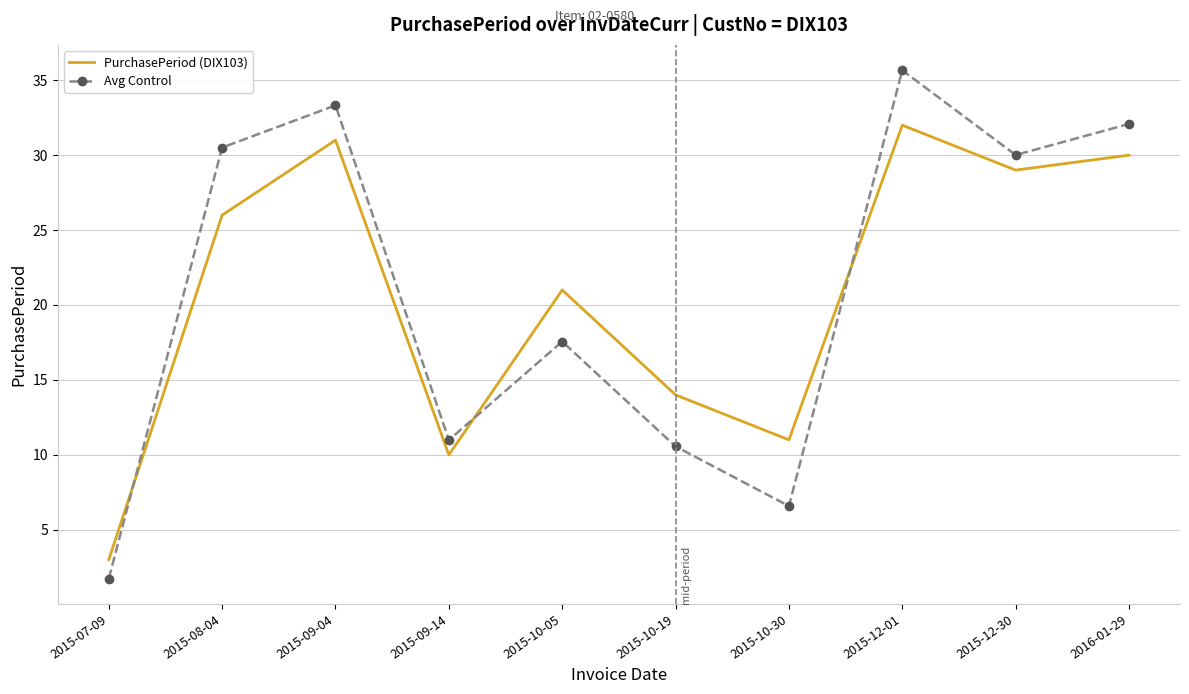

Which series has the largest range (max minus min)?

Avg Control